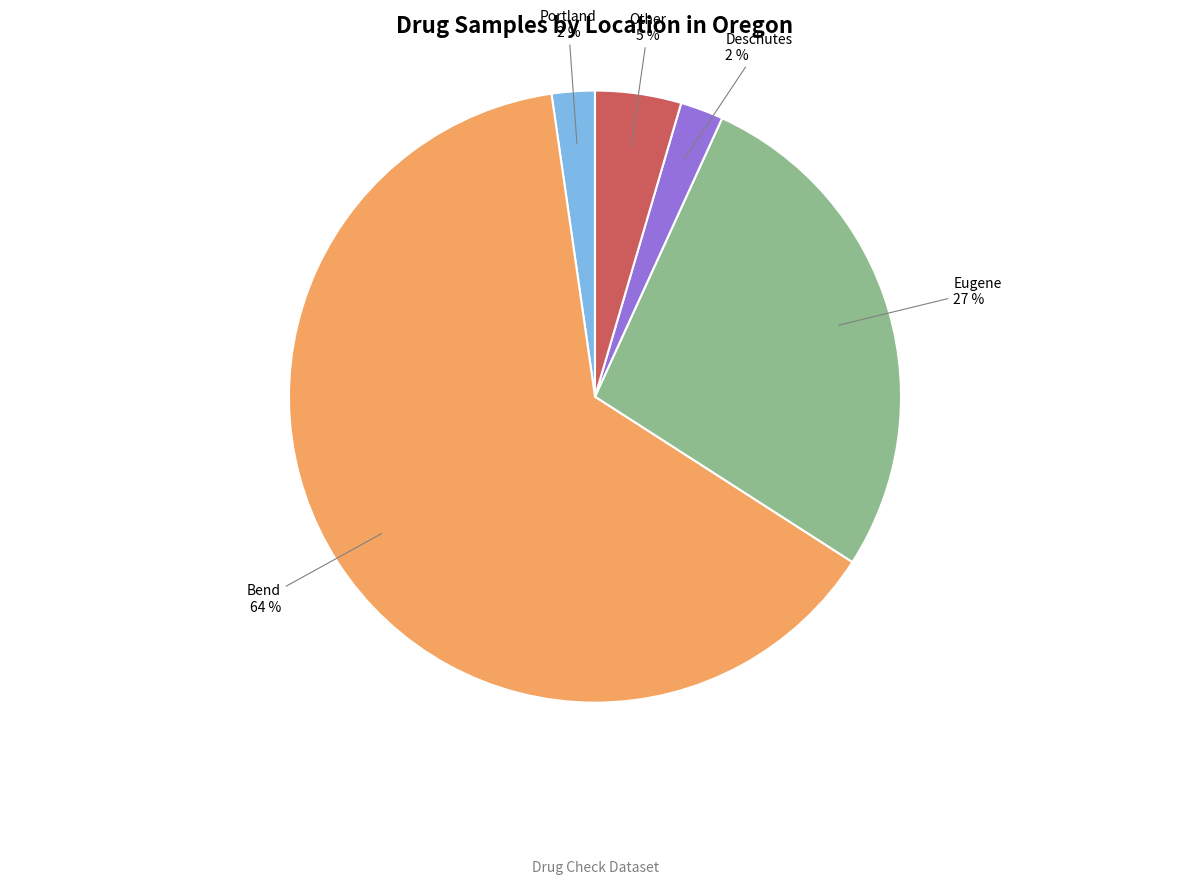

Is it true that Other is 13% of the pie?

False